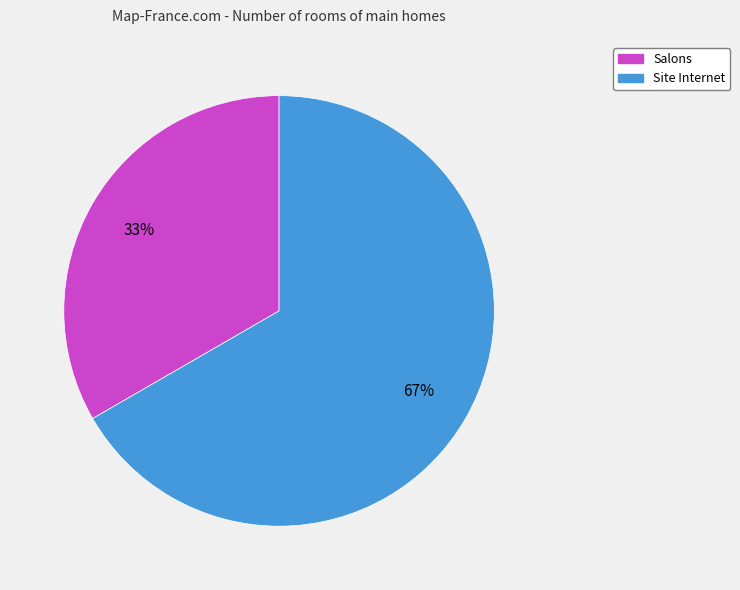

To the nearest percent, what is the average slice percentage?

50%